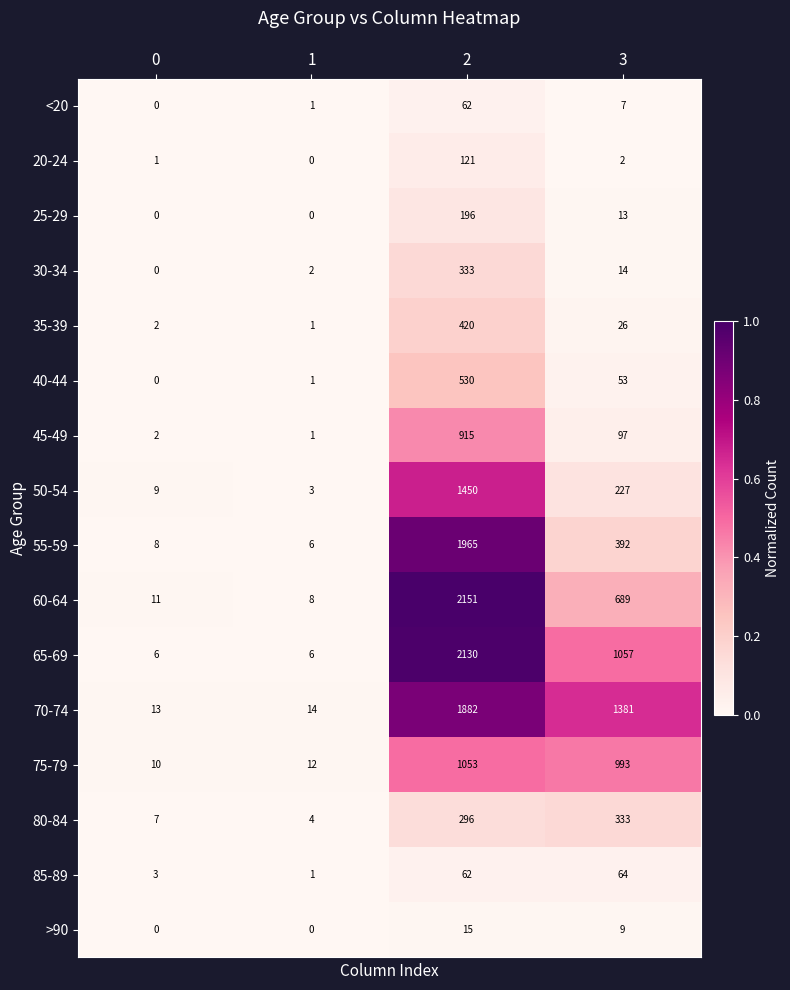

What value does the 25-29 series have at 2, to the nearest 50?

200